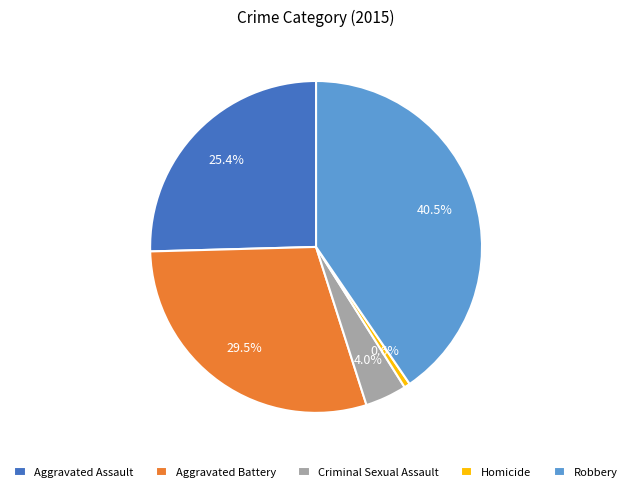

Is there any slice that represents more than half of the pie?

No